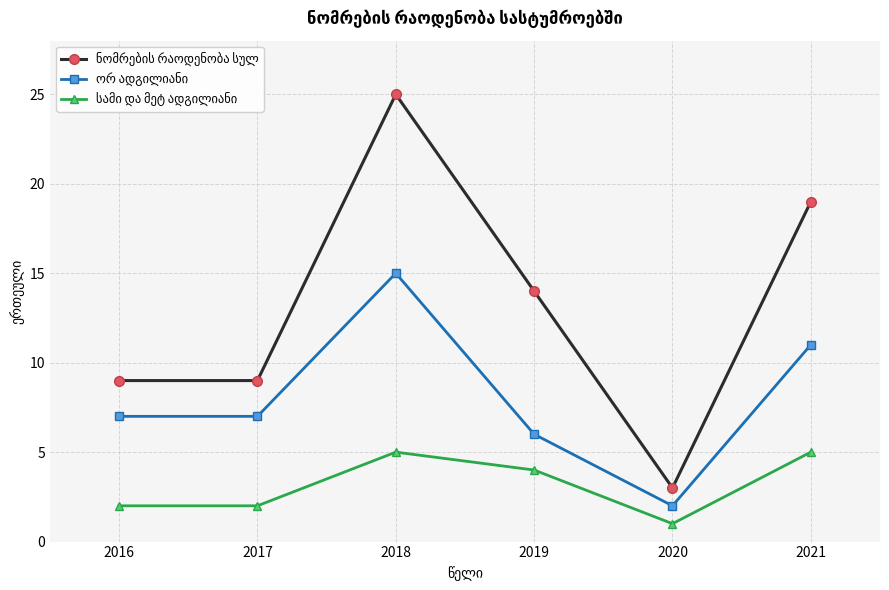

At which category does the chart reach its minimum across all series?

2020